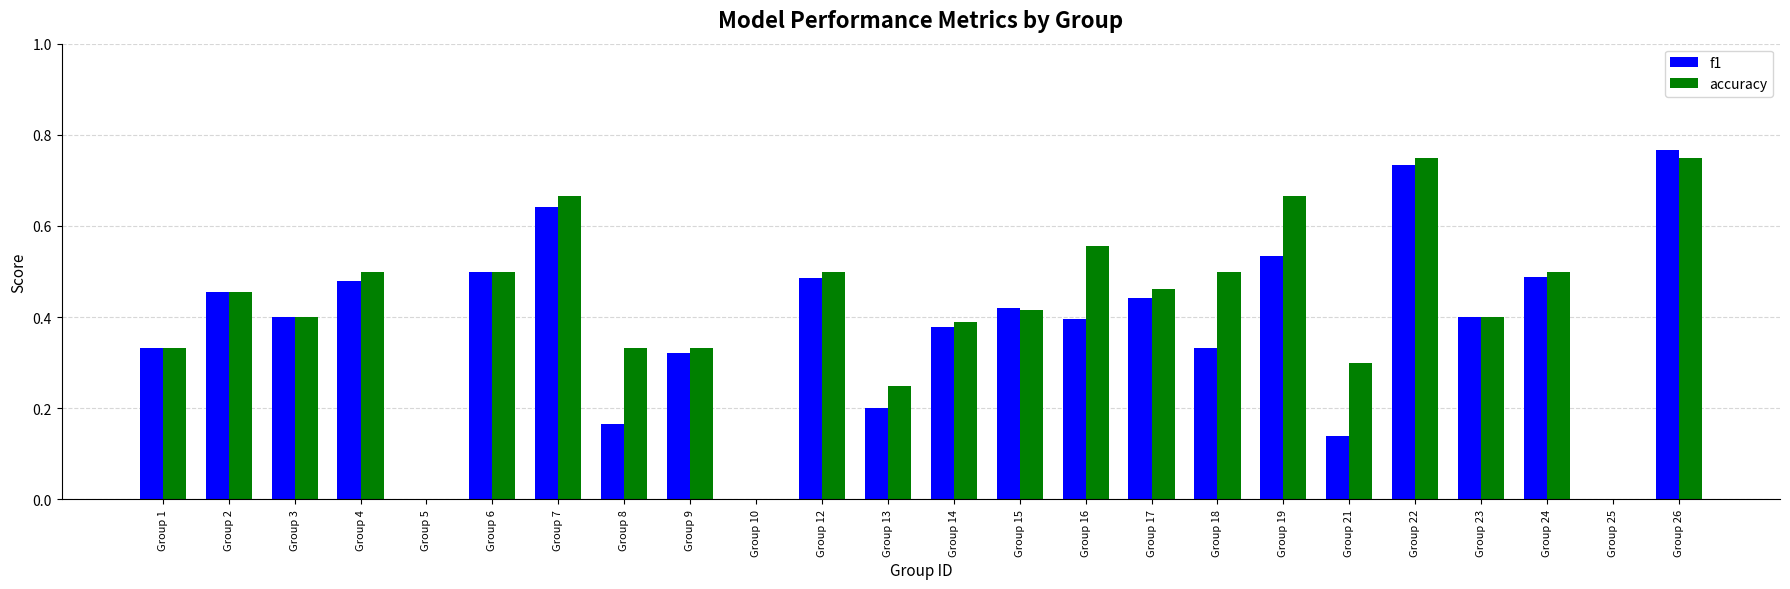

Which category has the highest value in the f1 series?

Group 26